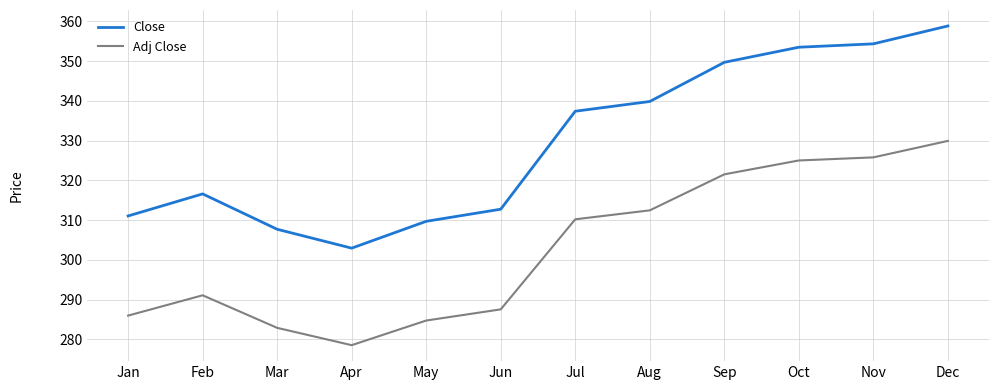

Read the Close value at Jul.

337.4